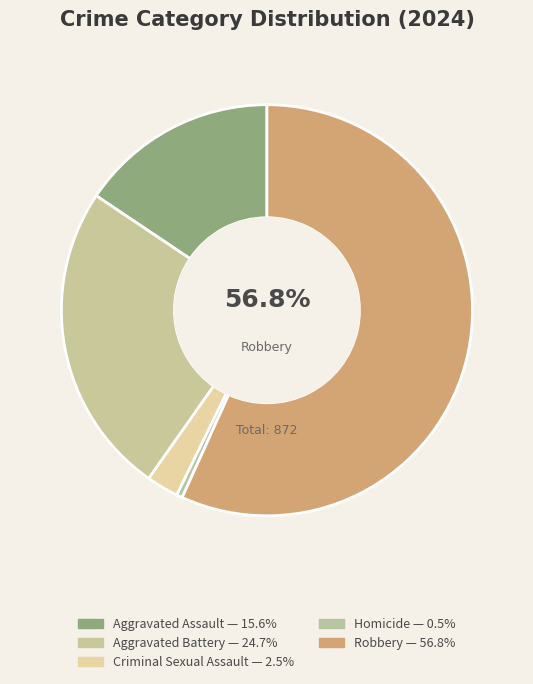

To the nearest percent, what is the difference between the largest and smallest slice percentages?

56%